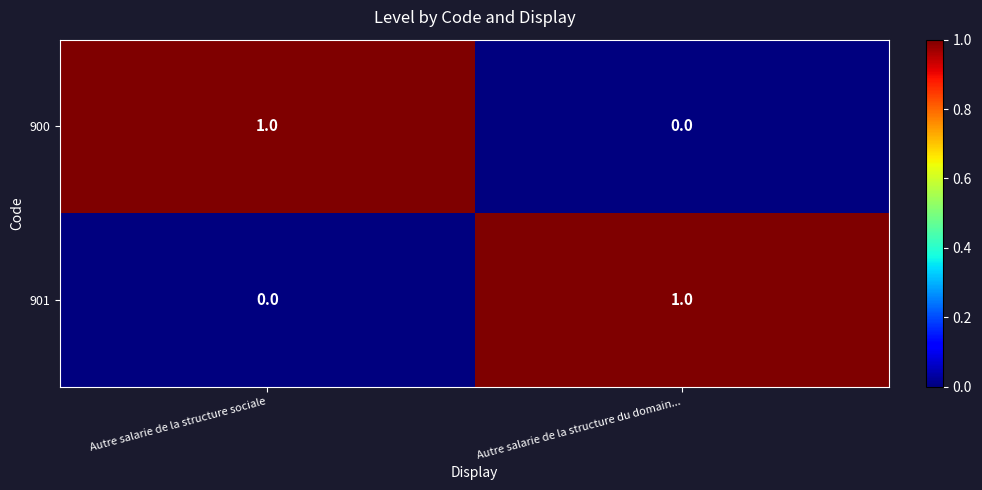

Which category has the highest value in the 900 series?

Autre salarie de la structure sociale